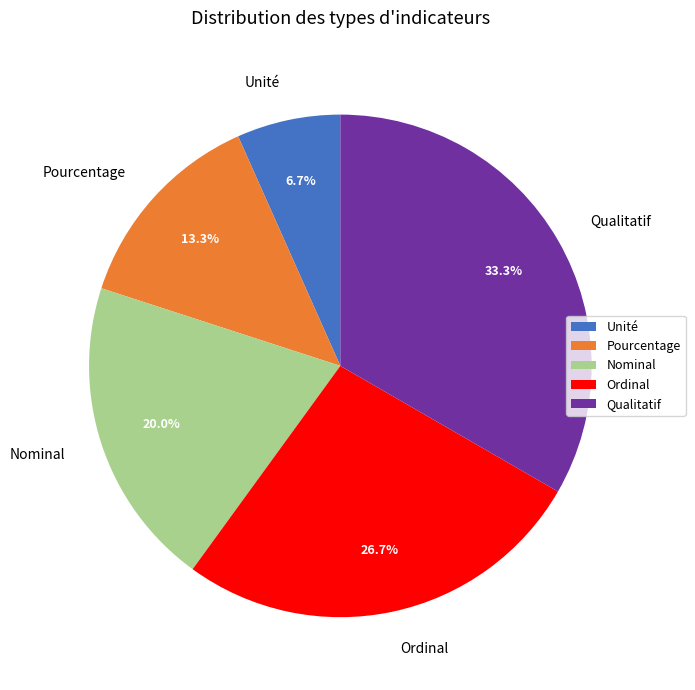

The Unité slice represents 7% of the pie. True or false?

True